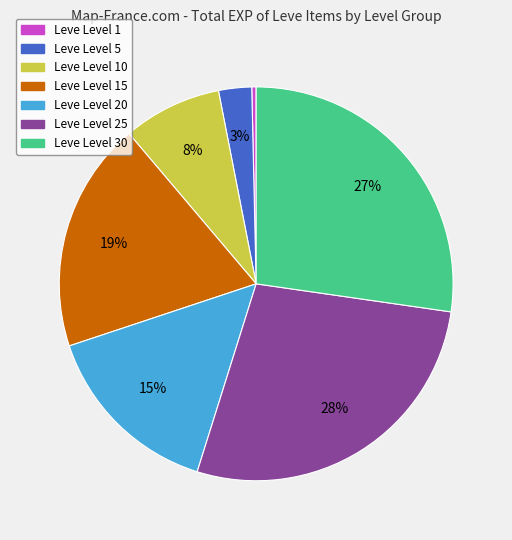

Is it true that Leve Level 20 is 10% of the pie?

False